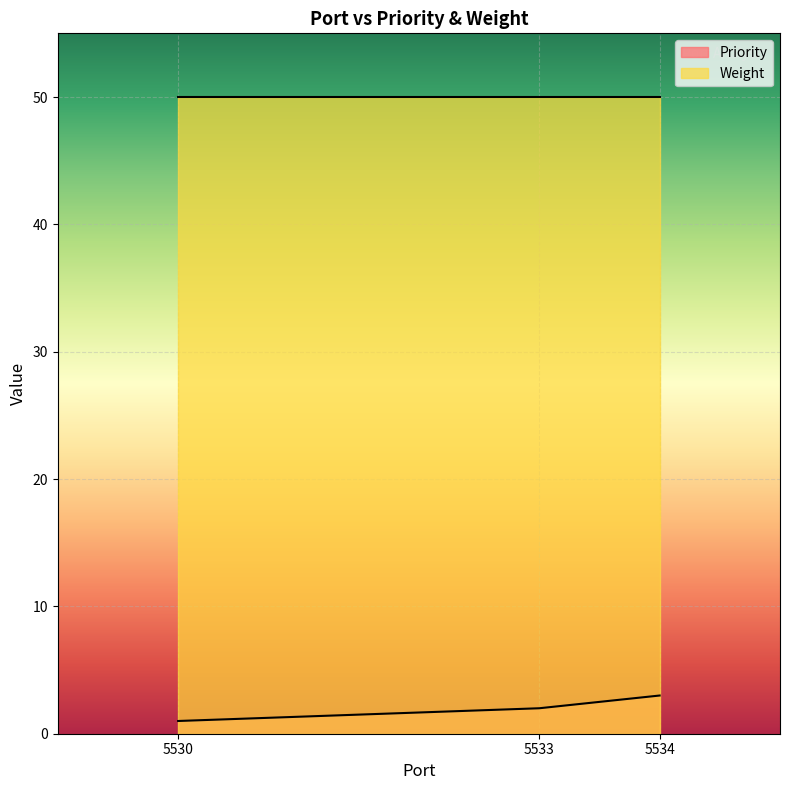

Rank the categories by value from highest to lowest.

5534, 5533, 5530